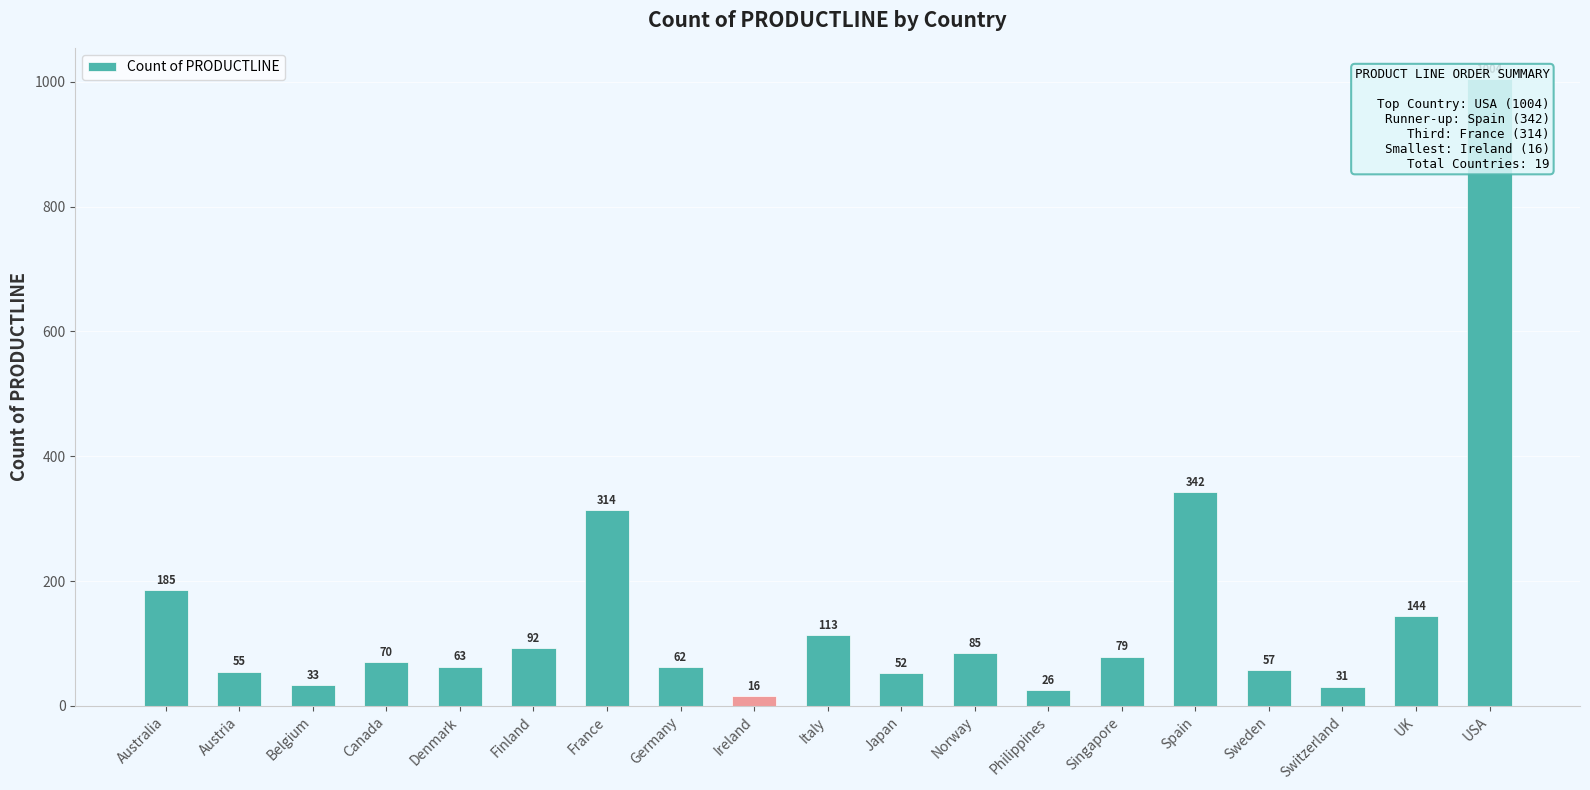

Approximately how many times larger is the value at Norway compared to France?

0.3